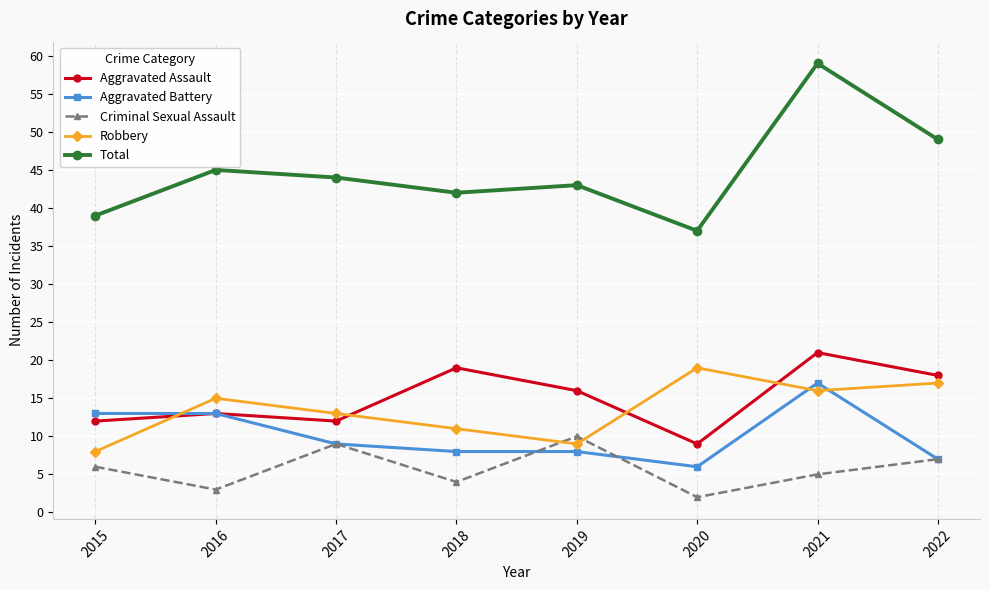

What is the value of the Aggravated Assault point at the 2nd from the left?

13